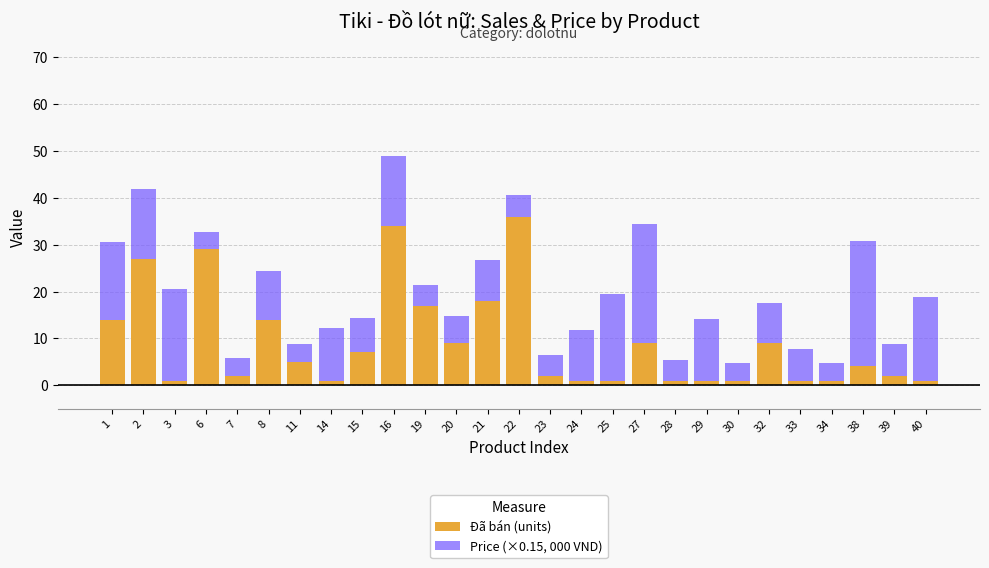

What is the highest value of the Đã bán (units) series?

36.0